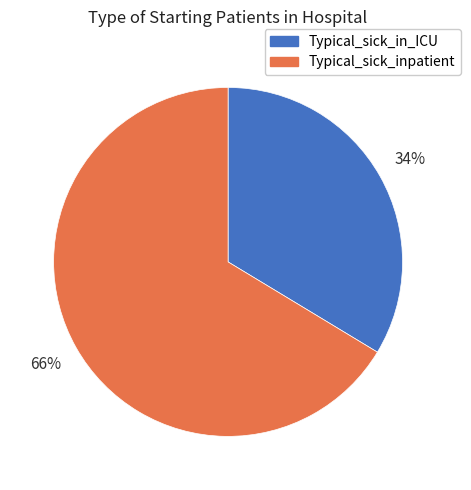

The Typical_sick_inpatient slice represents 66% of the pie. True or false?

True